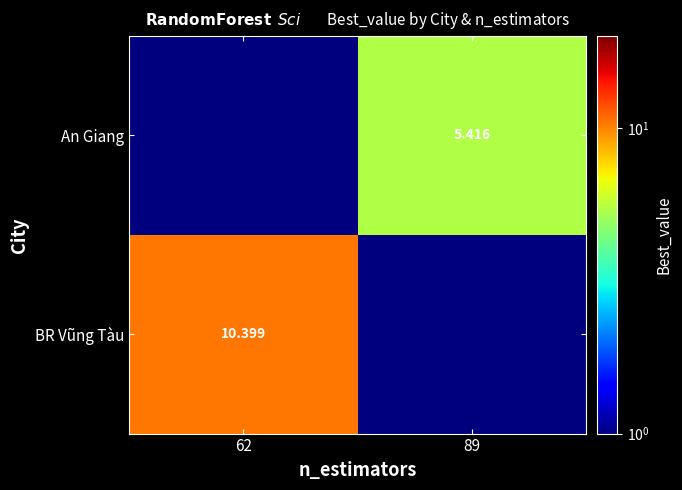

Between 62 and 89, which is larger?

89